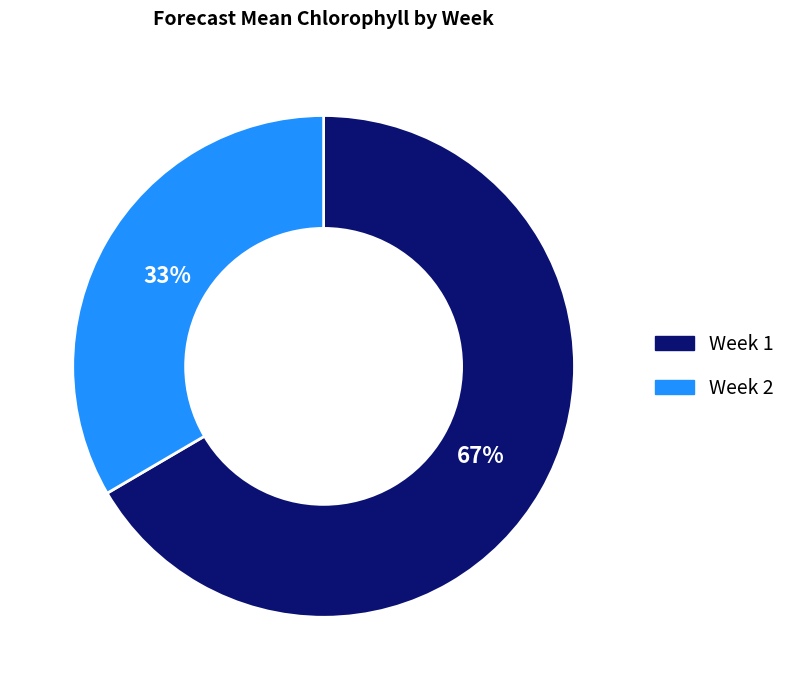

Is it true that Week 1 is 74% of the pie?

False